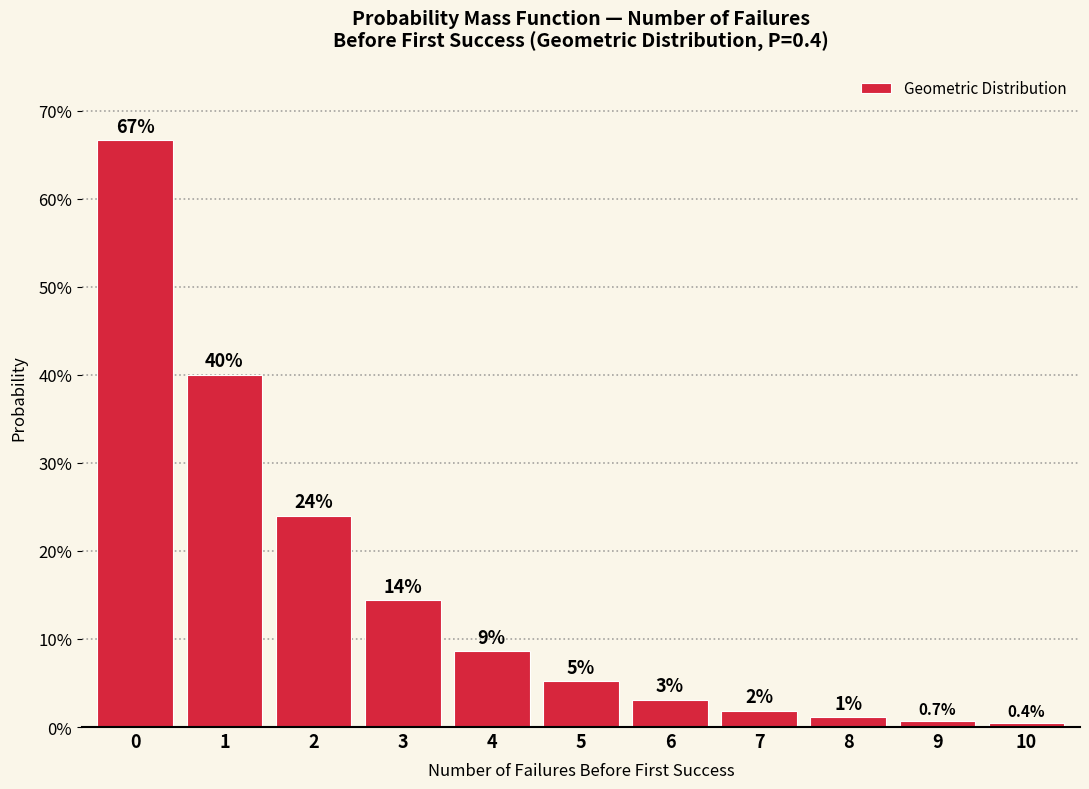

Does the chart contain any negative values?

No